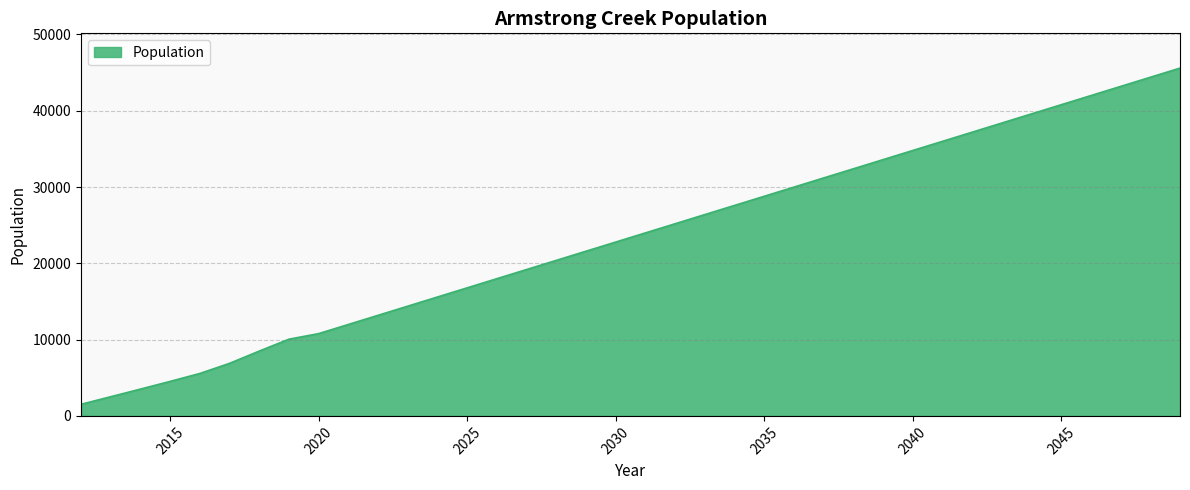

What is the difference between the maximum and minimum values?

44067